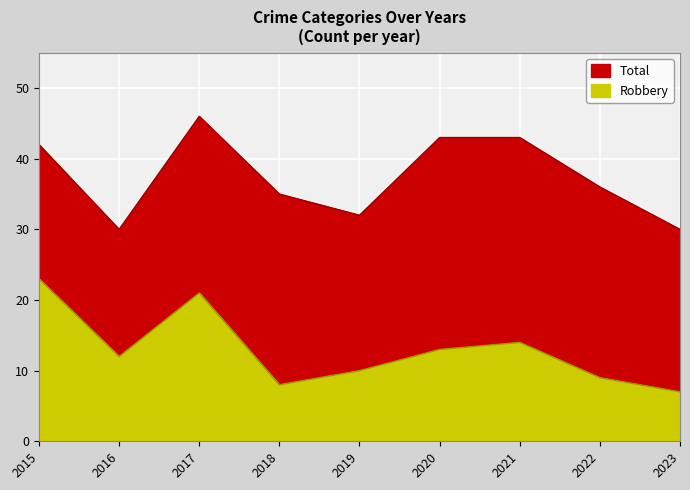

True or false: Robbery has more than 0 points higher than both neighbors.

True